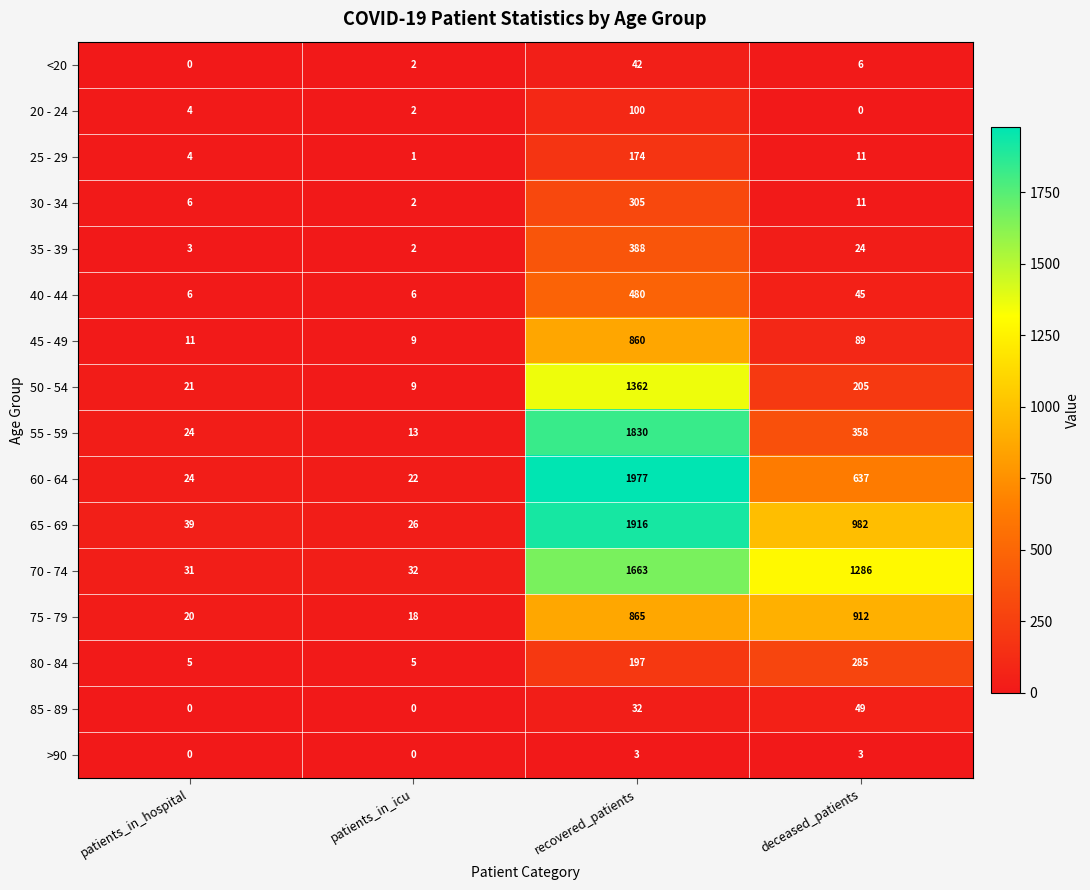

How many distinct data groups are displayed?

16